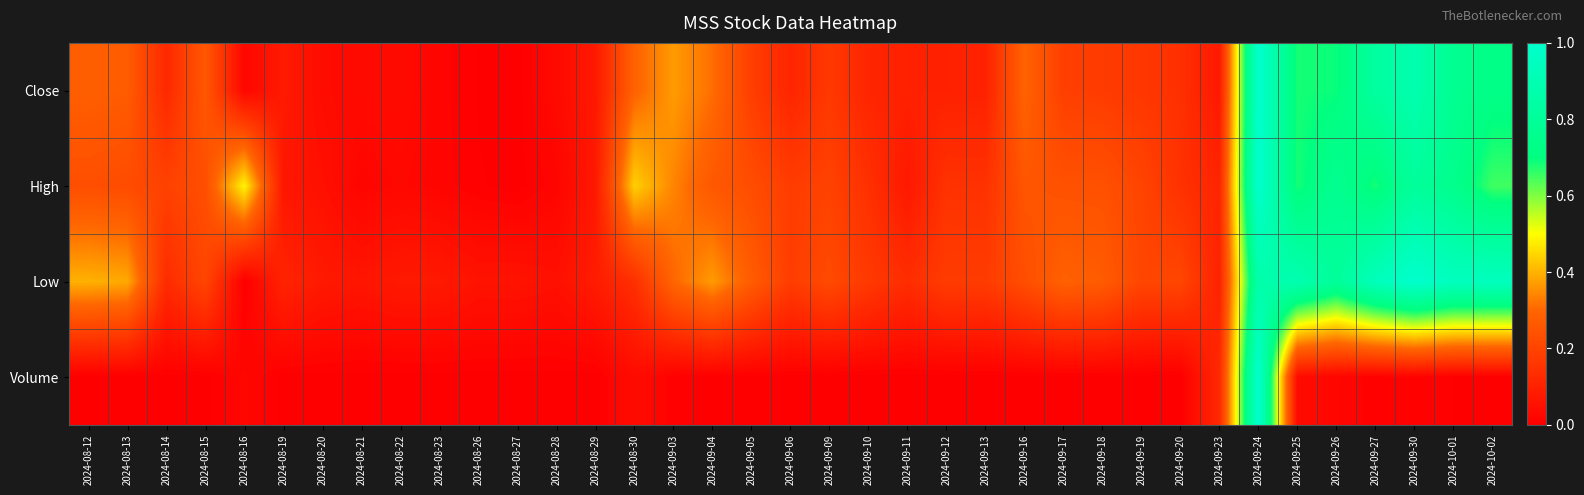

At which category is the sum across all series the highest?

2024-09-24